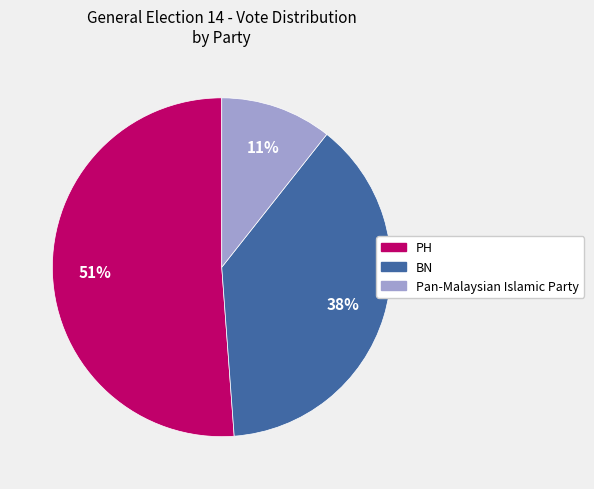

Approximately how many times larger is the value at PH compared to BN?

1.3